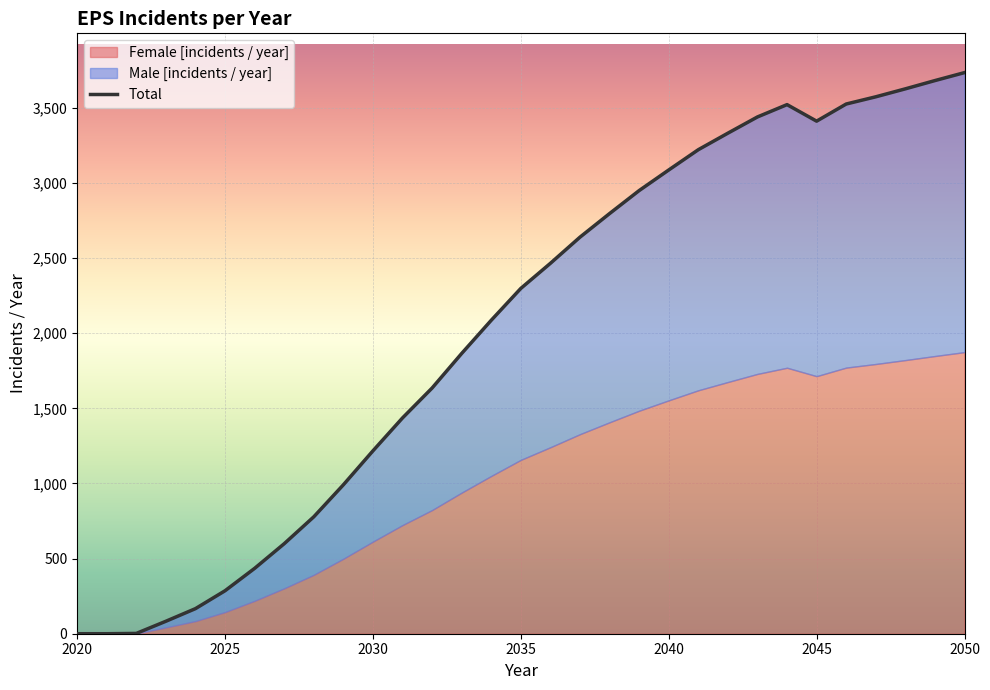

What is the label of the 2nd point from the left?

2025